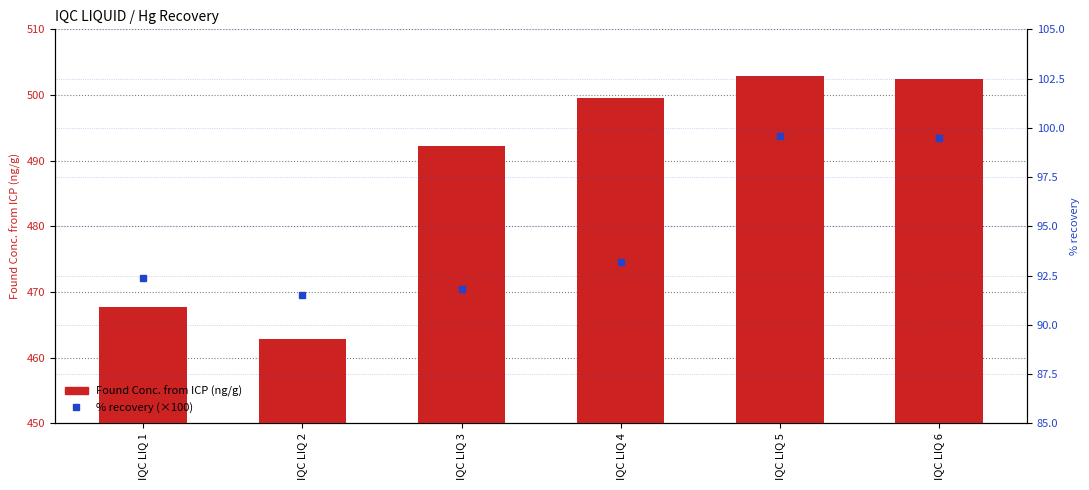

Rank the categories by Found Conc. from ICP (ng/g) value from highest to lowest.

IQC LIQ 5, IQC LIQ 6, IQC LIQ 4, IQC LIQ 3, IQC LIQ 1, IQC LIQ 2